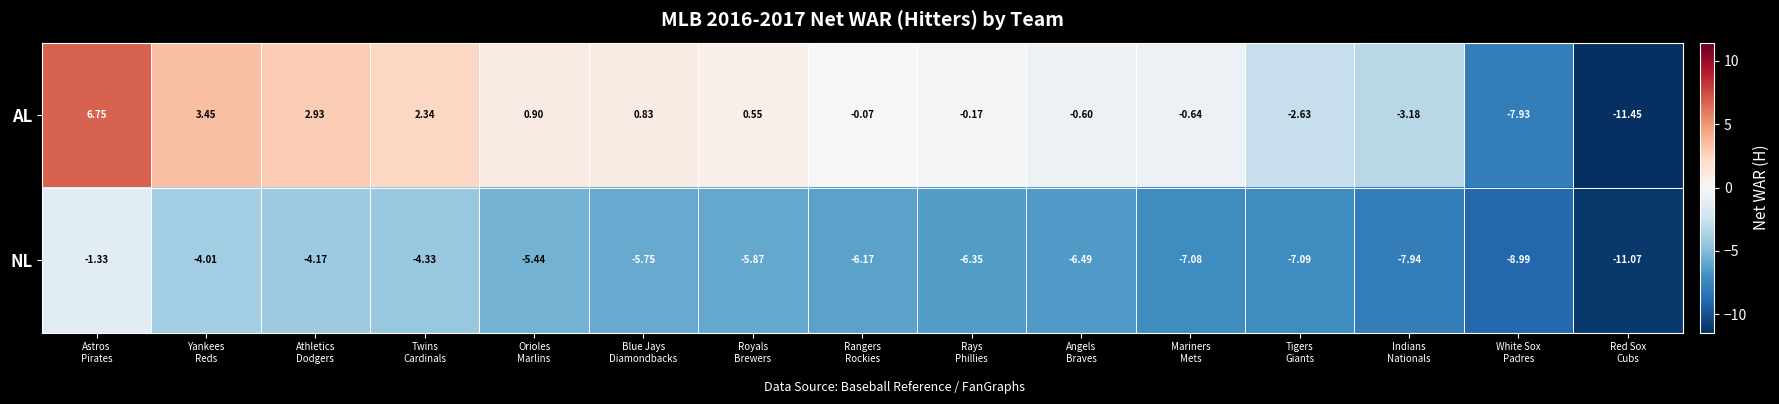

At which category is the sum across all series the highest?

Astros
Pirates